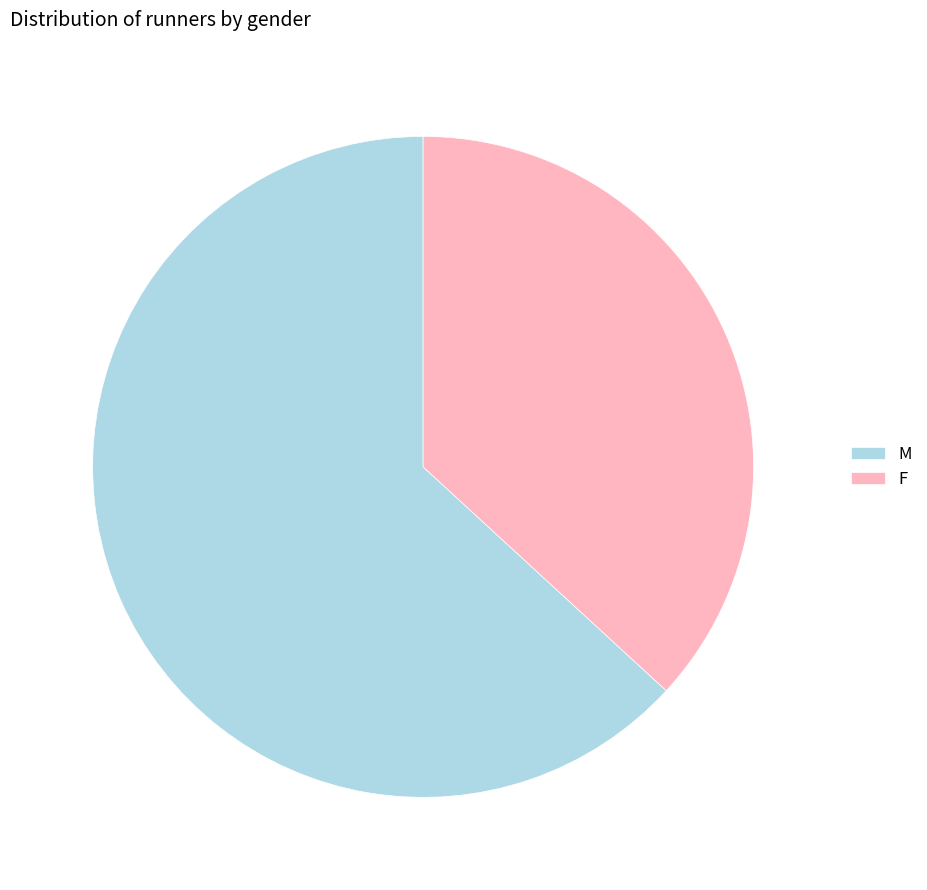

What is the largest slice in the pie chart?

M